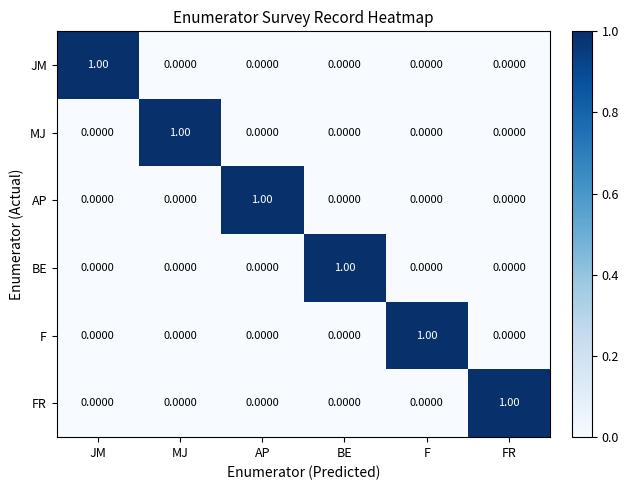

At how many categories does at least one series exceed 0?

6